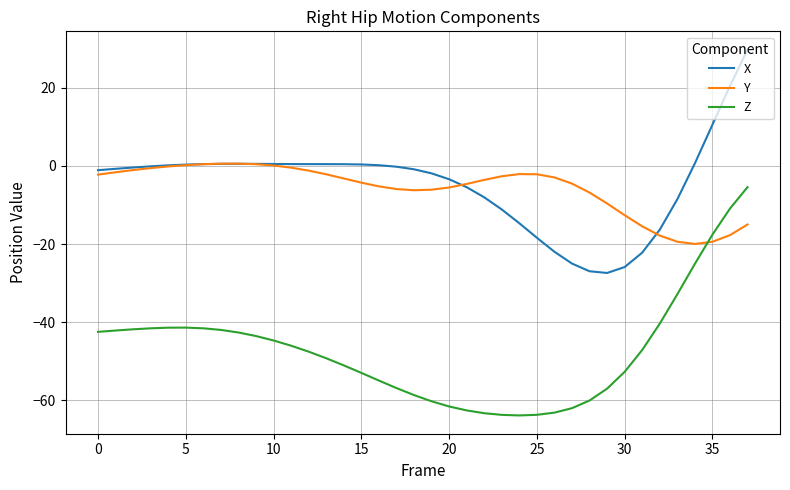

Which series has the widest spread of values?

Z